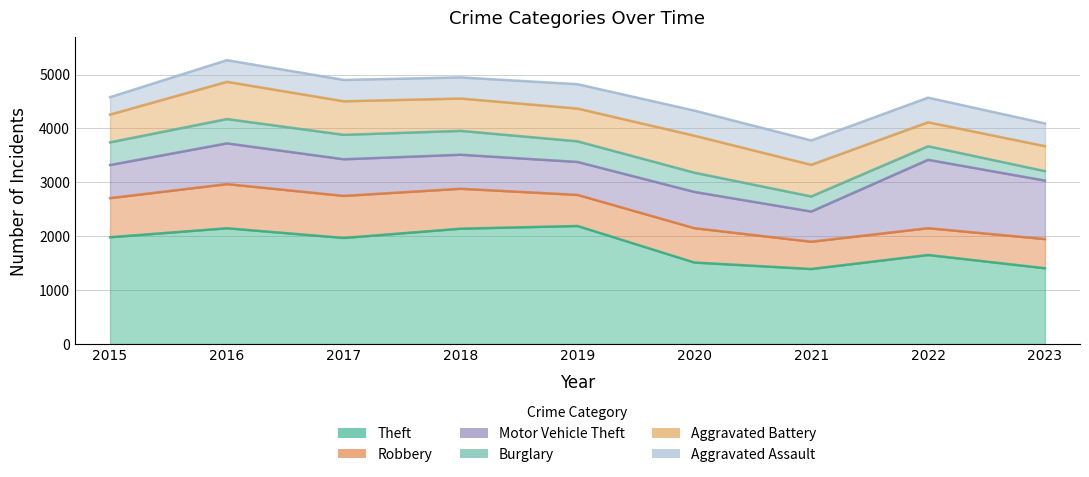

Is it true that Robbery equals 120 at 2022?

False